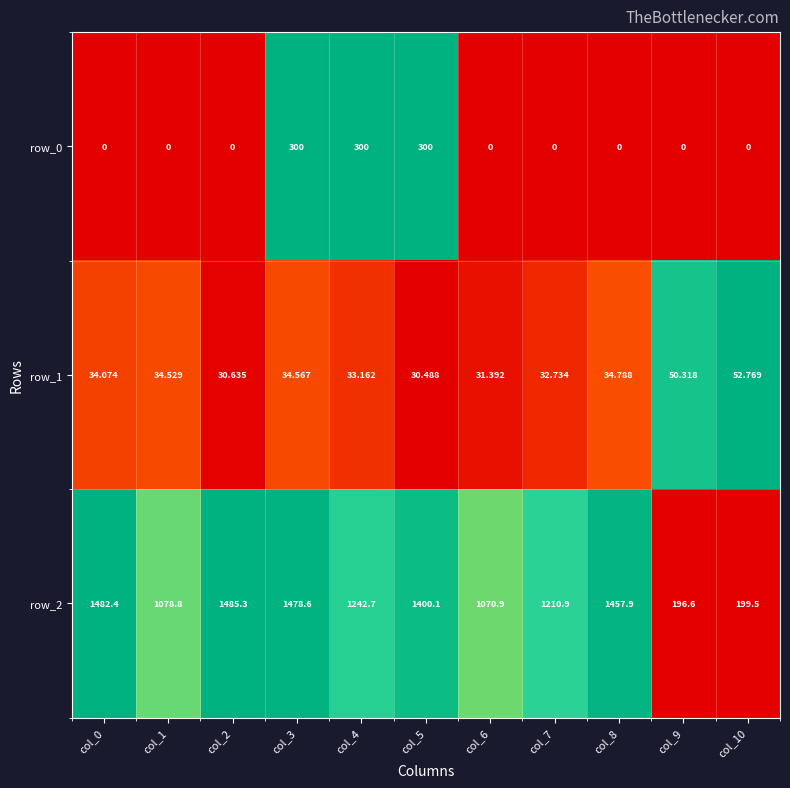

Which series has the largest range (max minus min)?

row_2